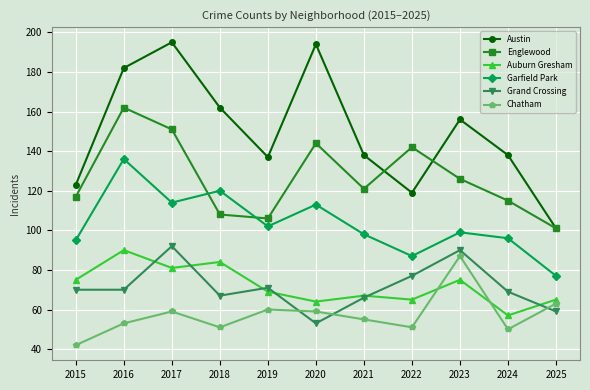

What is the maximum value shown in the chart?

195